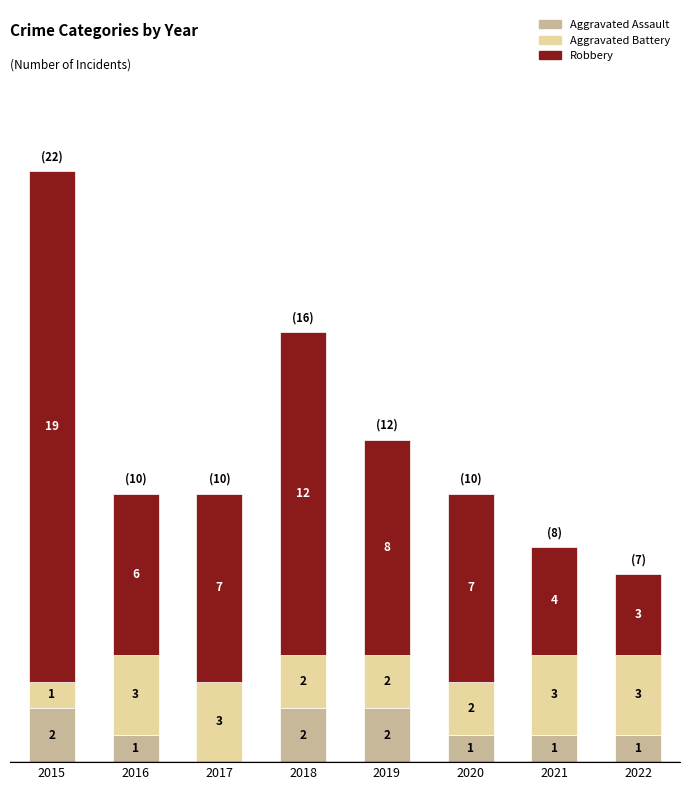

Are the bars grouped side by side (vs. stacked)?

No